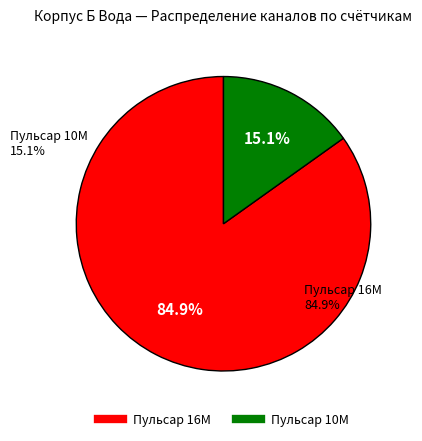

Is there any slice that represents more than half of the pie?

Yes